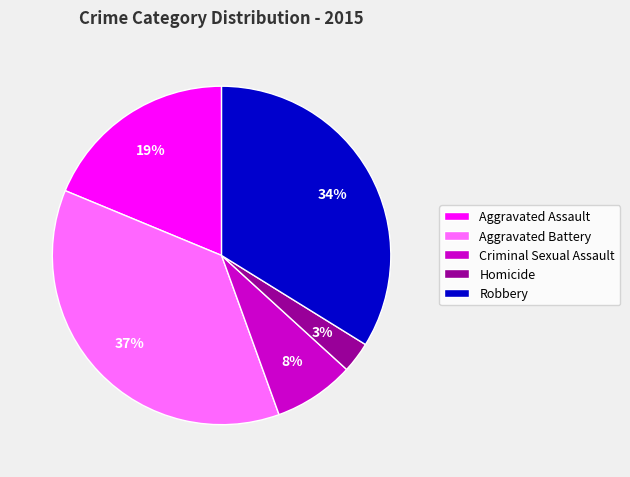

Combined, do Robbery and Criminal Sexual Assault account for over 50%?

No